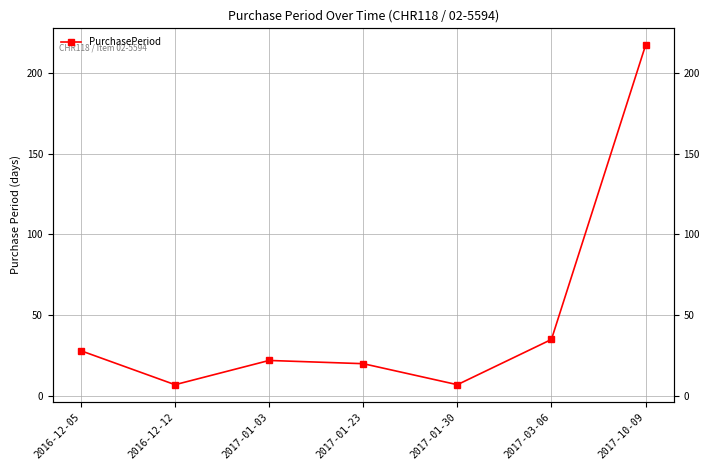

What is the label of the 1st point from the right?

2017-10-09